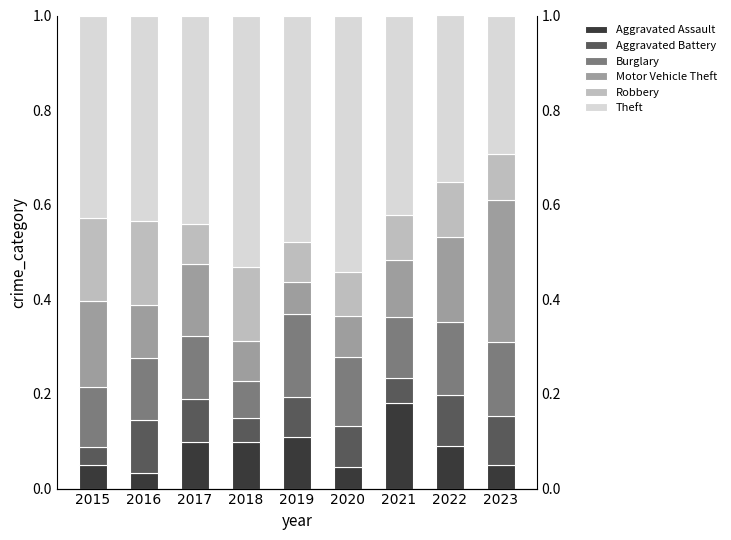

What is the value of the Motor Vehicle Theft bar at the 4th from the left?

0.1